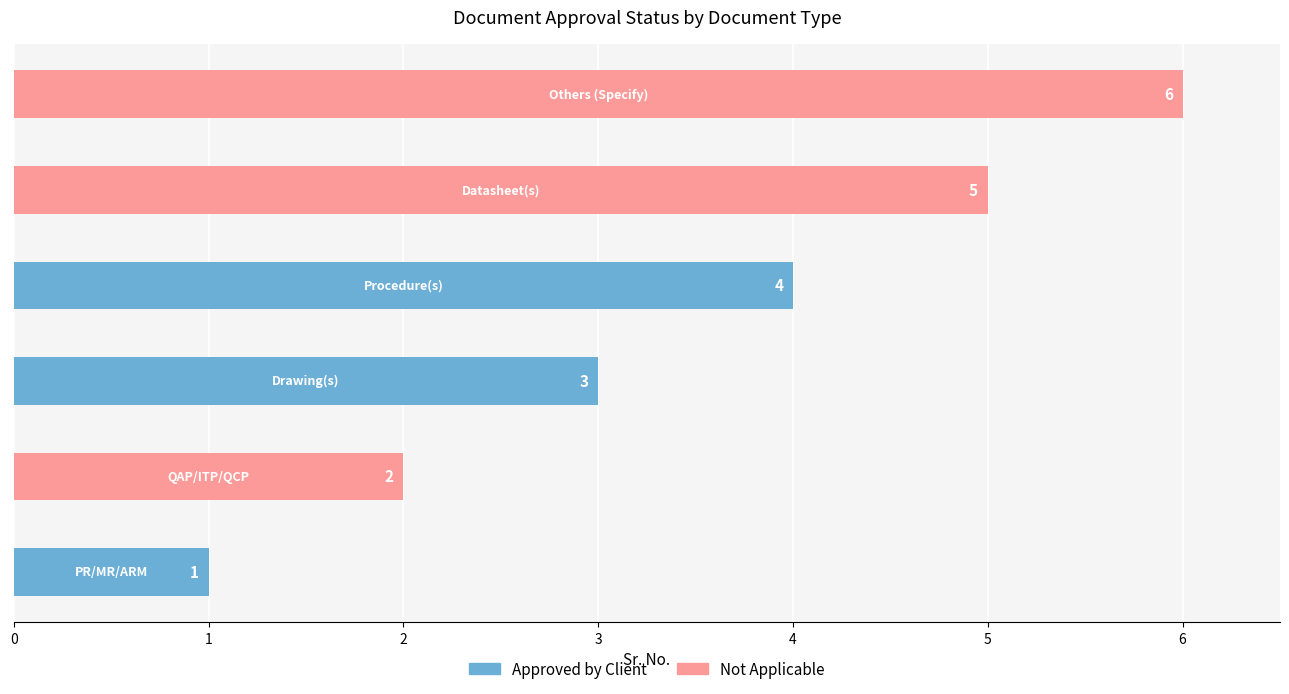

What is the label of the 1st bar from the right?

Others (Specify)